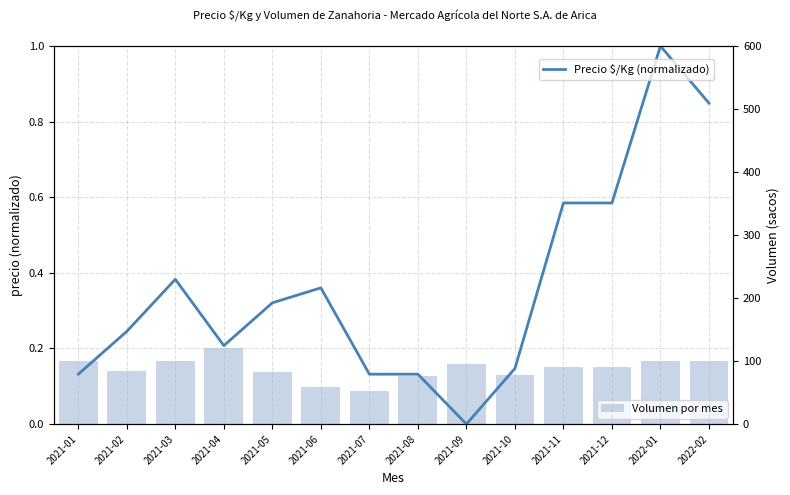

At which category is the sum across all series the highest?

2021-04